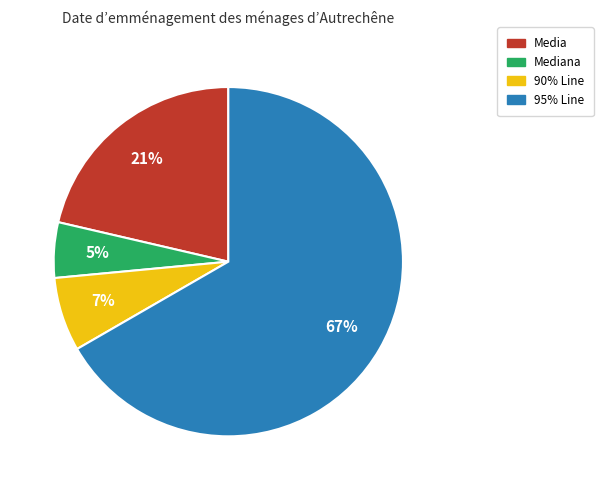

To the nearest percent, what is the difference between the largest and smallest slice percentages?

62%